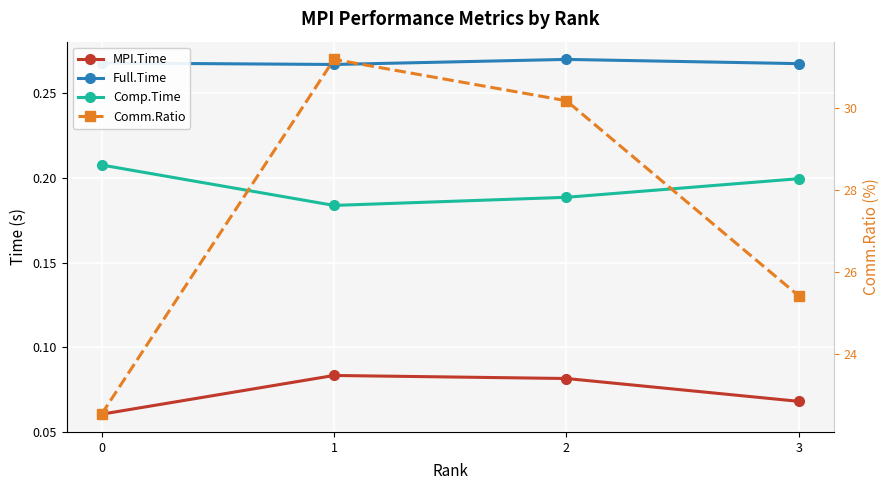

True or false: Comp.Time and MPI.Time cross at least once.

False